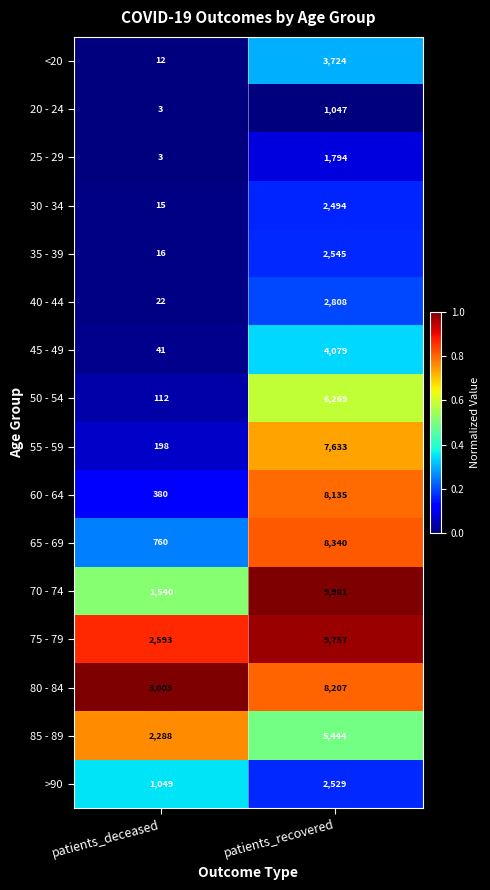

What is the smallest value displayed?

3